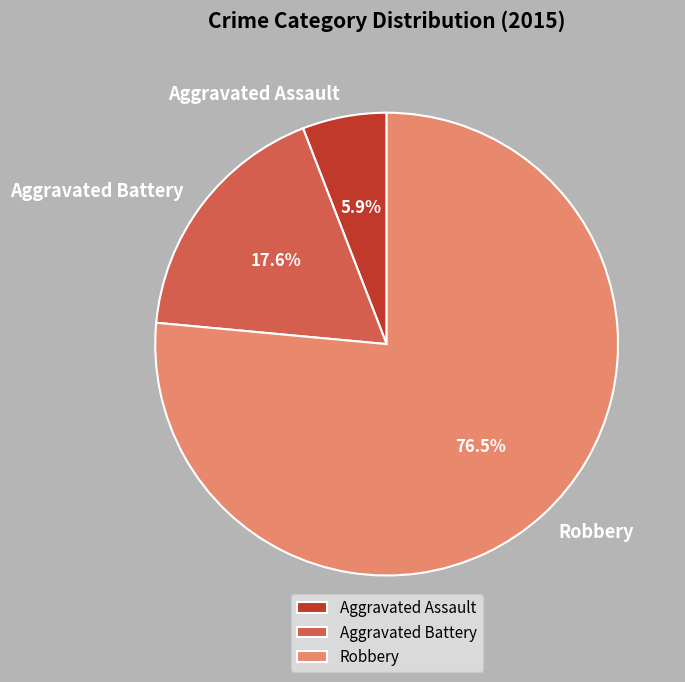

Is Aggravated Assault the majority of the pie?

No